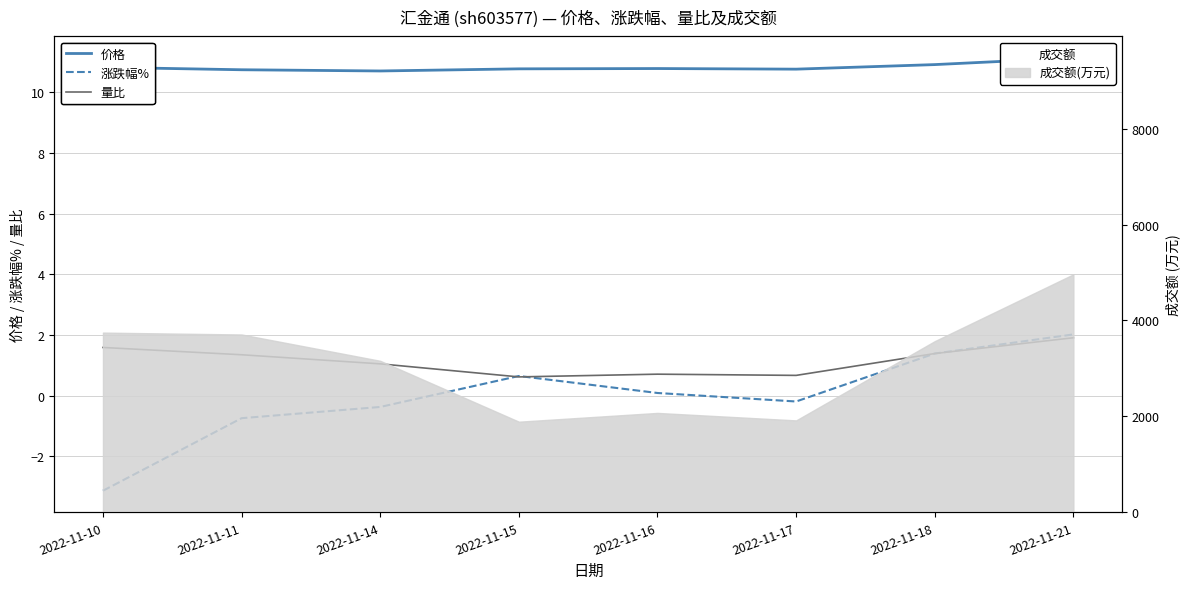

At which label does 涨跌幅% reach its minimum?

2022-11-10